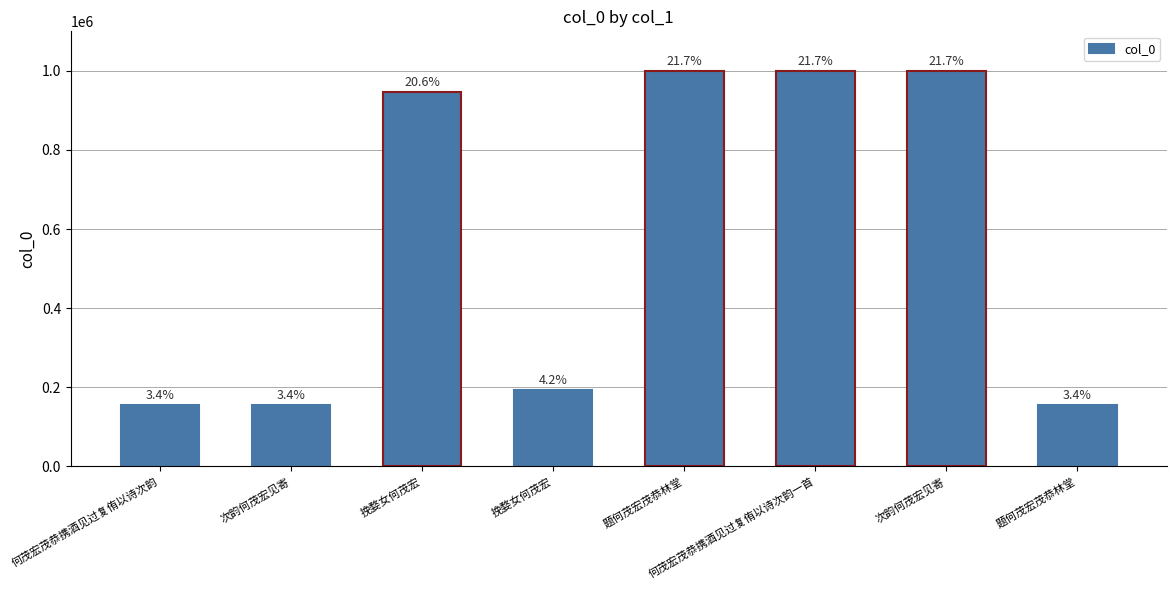

What is the smallest value displayed?

155746